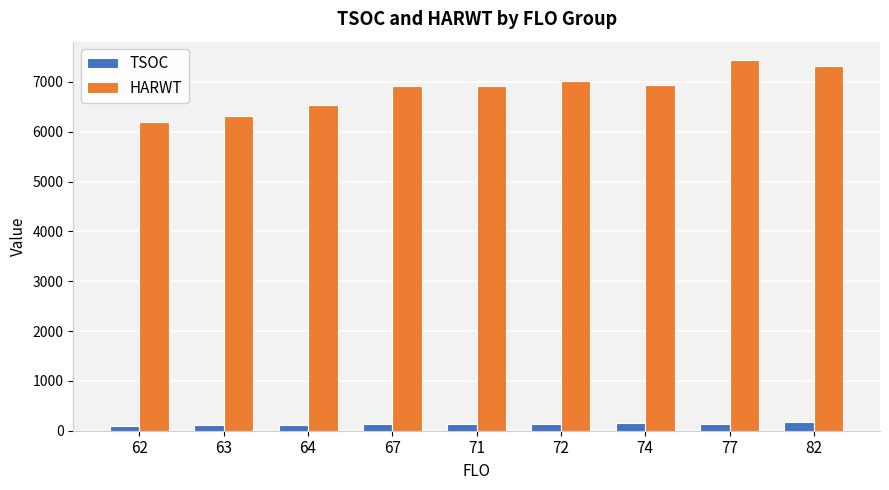

What value does the TSOC series have at 72?

141.0